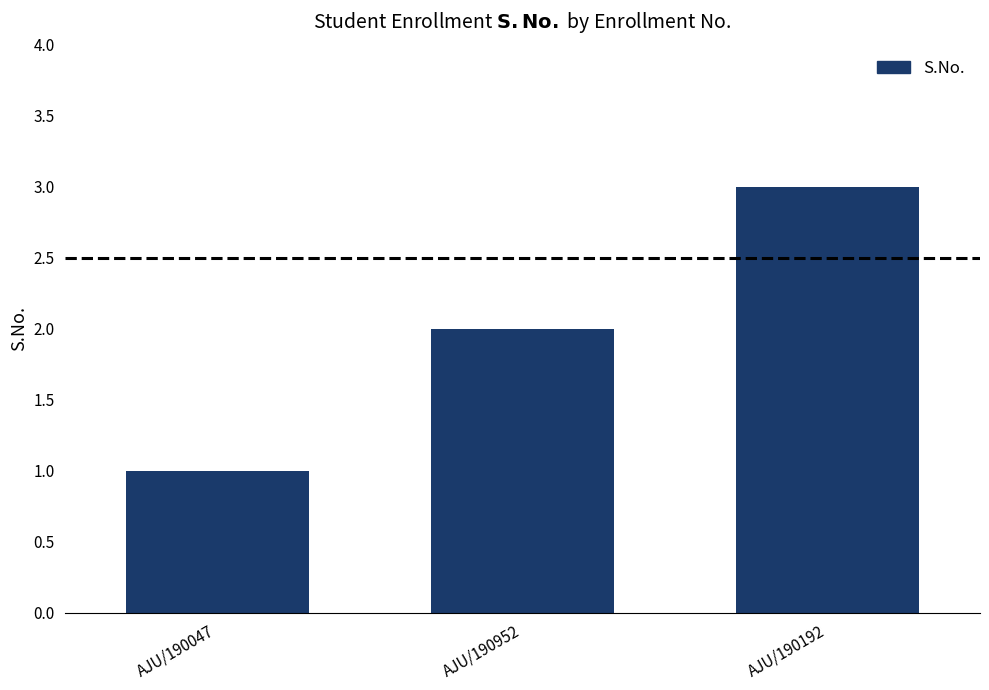

What is the sum of the values at AJU/190192 and AJU/190047?

4